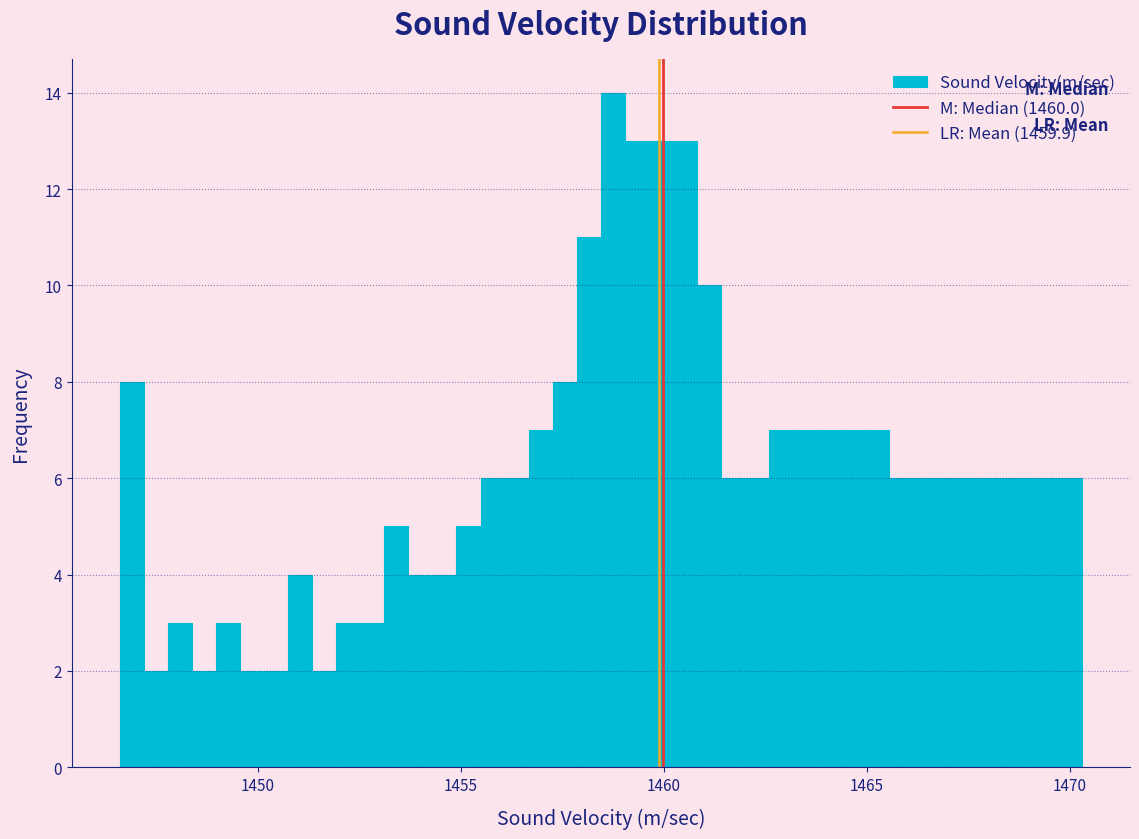

Read against the x-axis, roughly where is the centre of the tallest bar?

1458.5